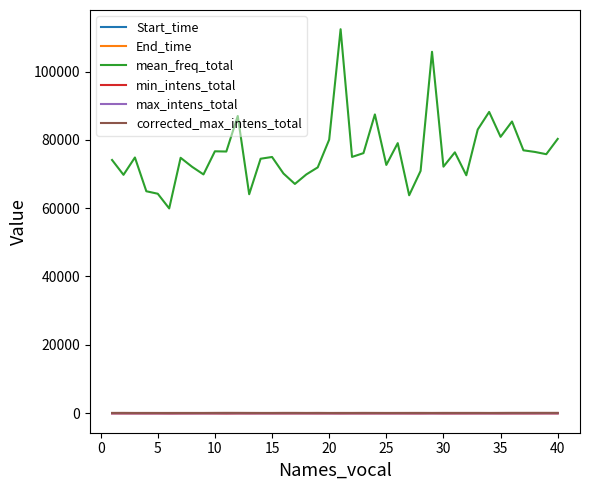

Which series has the largest range (max minus min)?

mean_freq_total